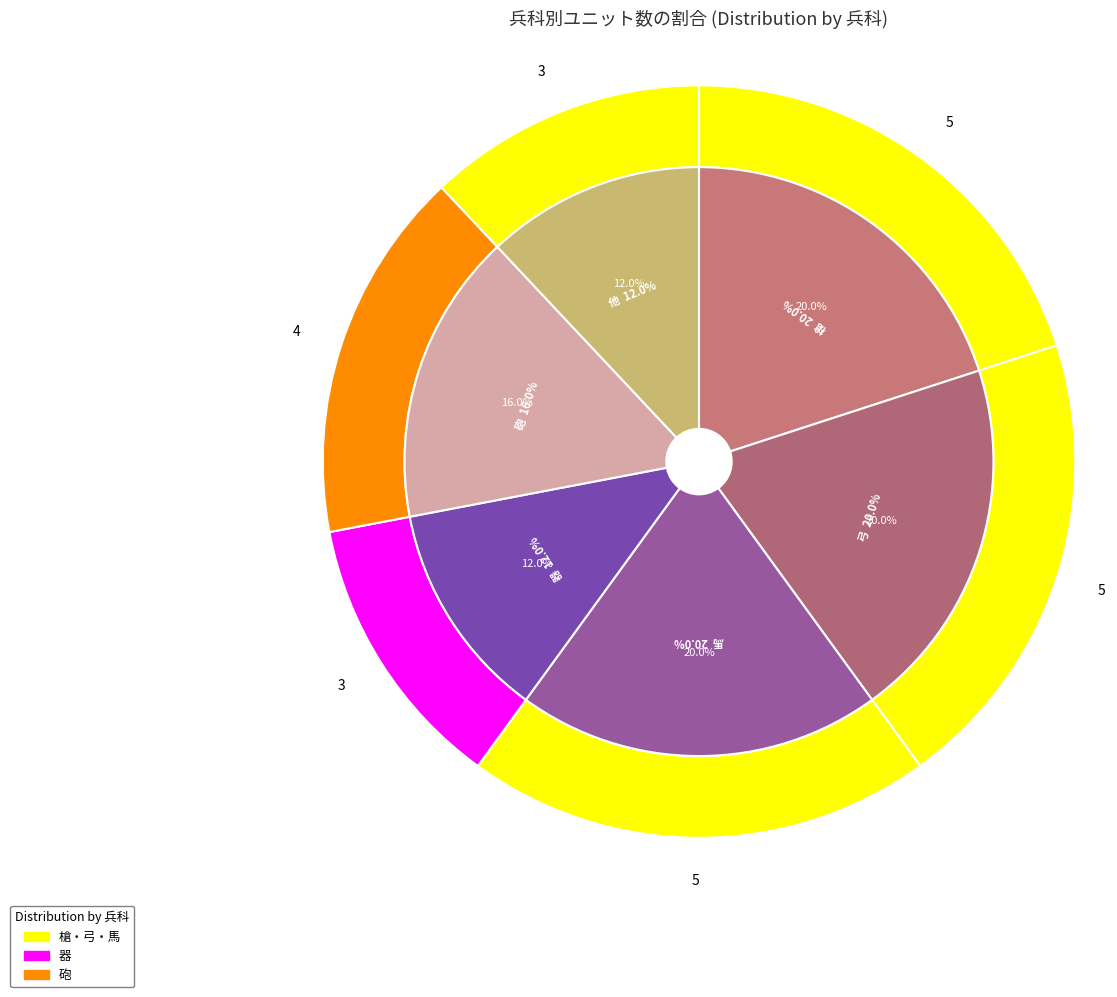

Which slice is the largest?

槍